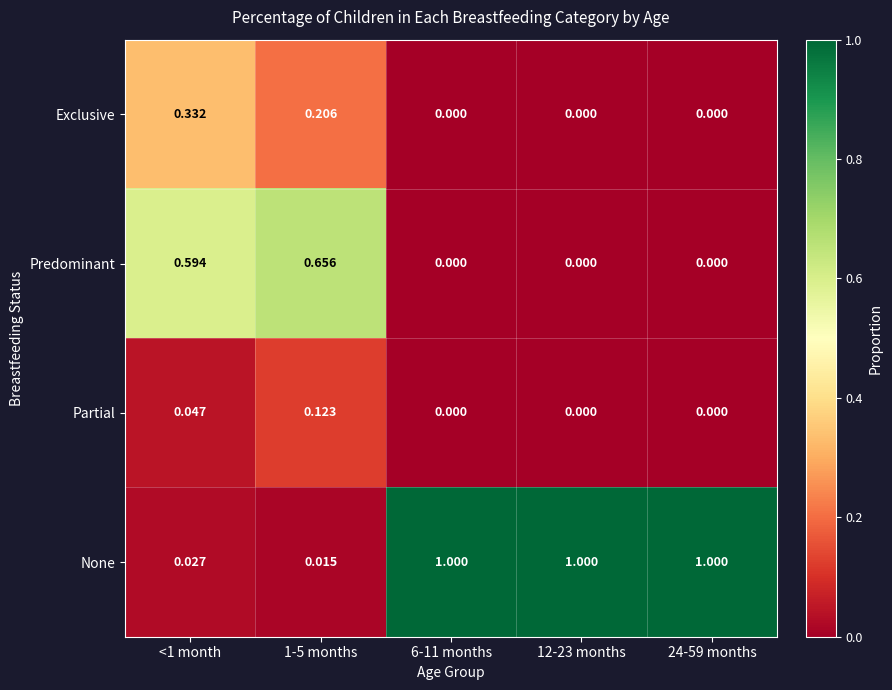

Rank the series by their maximum value, from lowest to highest.

Partial, Exclusive, Predominant, None